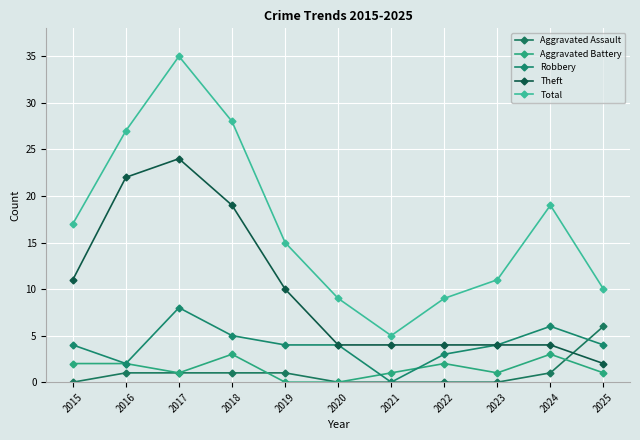

True or false: Total and Theft intersect in this chart.

False